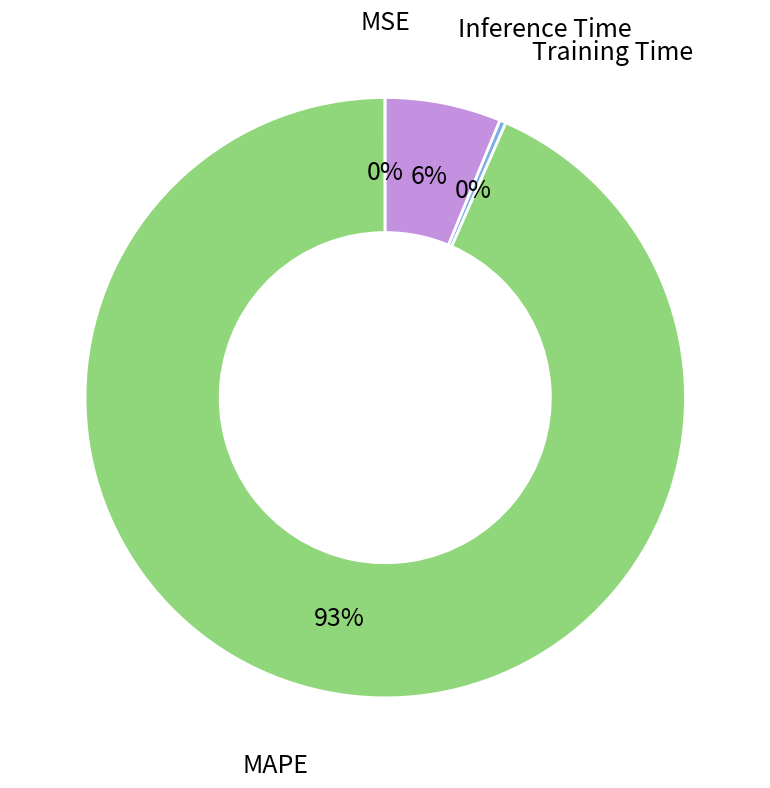

To the nearest percent, what is the average slice percentage?

25%